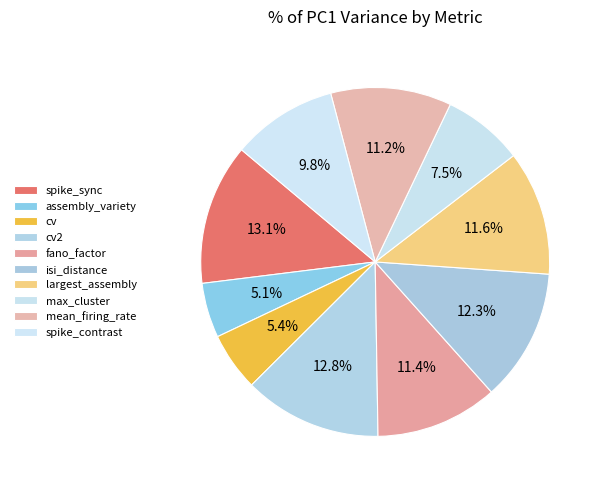

To the nearest percent, what is the combined percentage of spike_contrast and cv?

15%